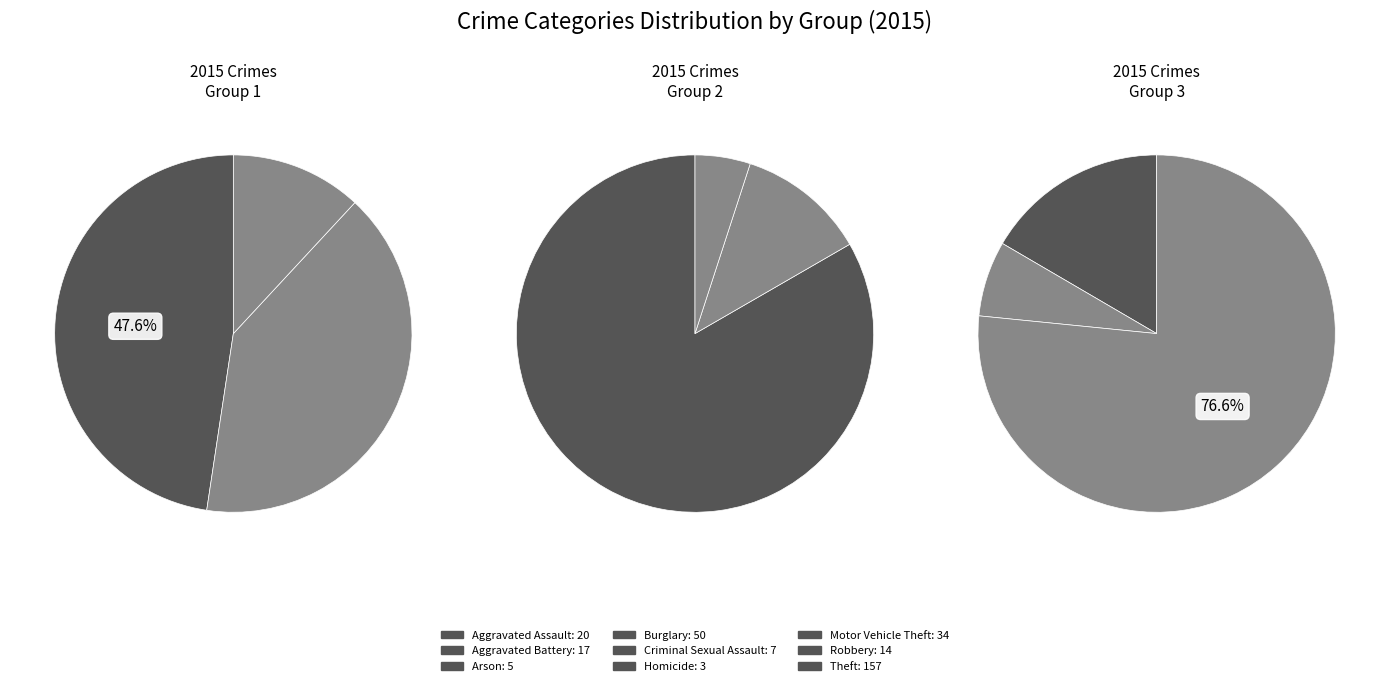

Count the number of slices in the pie.

9